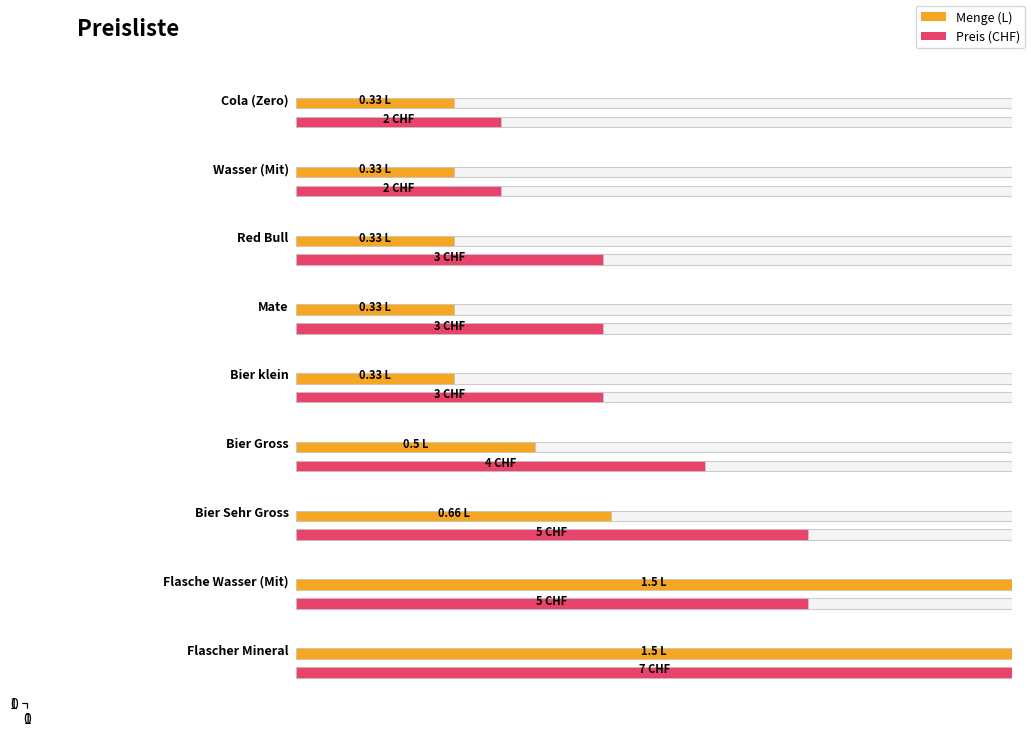

Rank the categories by value from highest to lowest.

Flasche Wasser (Mit), Flascher Mineral, Bier Sehr Gross, Bier Gross, Cola (Zero), Wasser (Mit), Red Bull, Mate, Bier klein